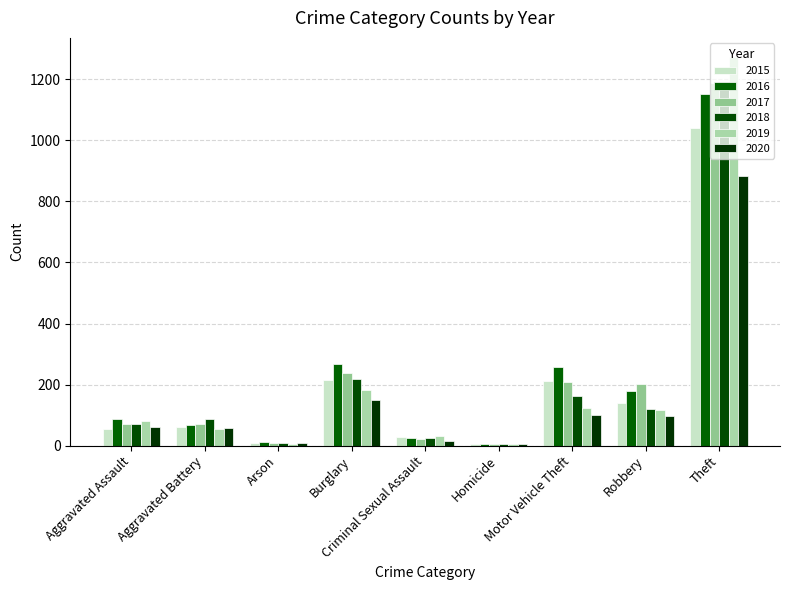

How many groups of bars are there?

9